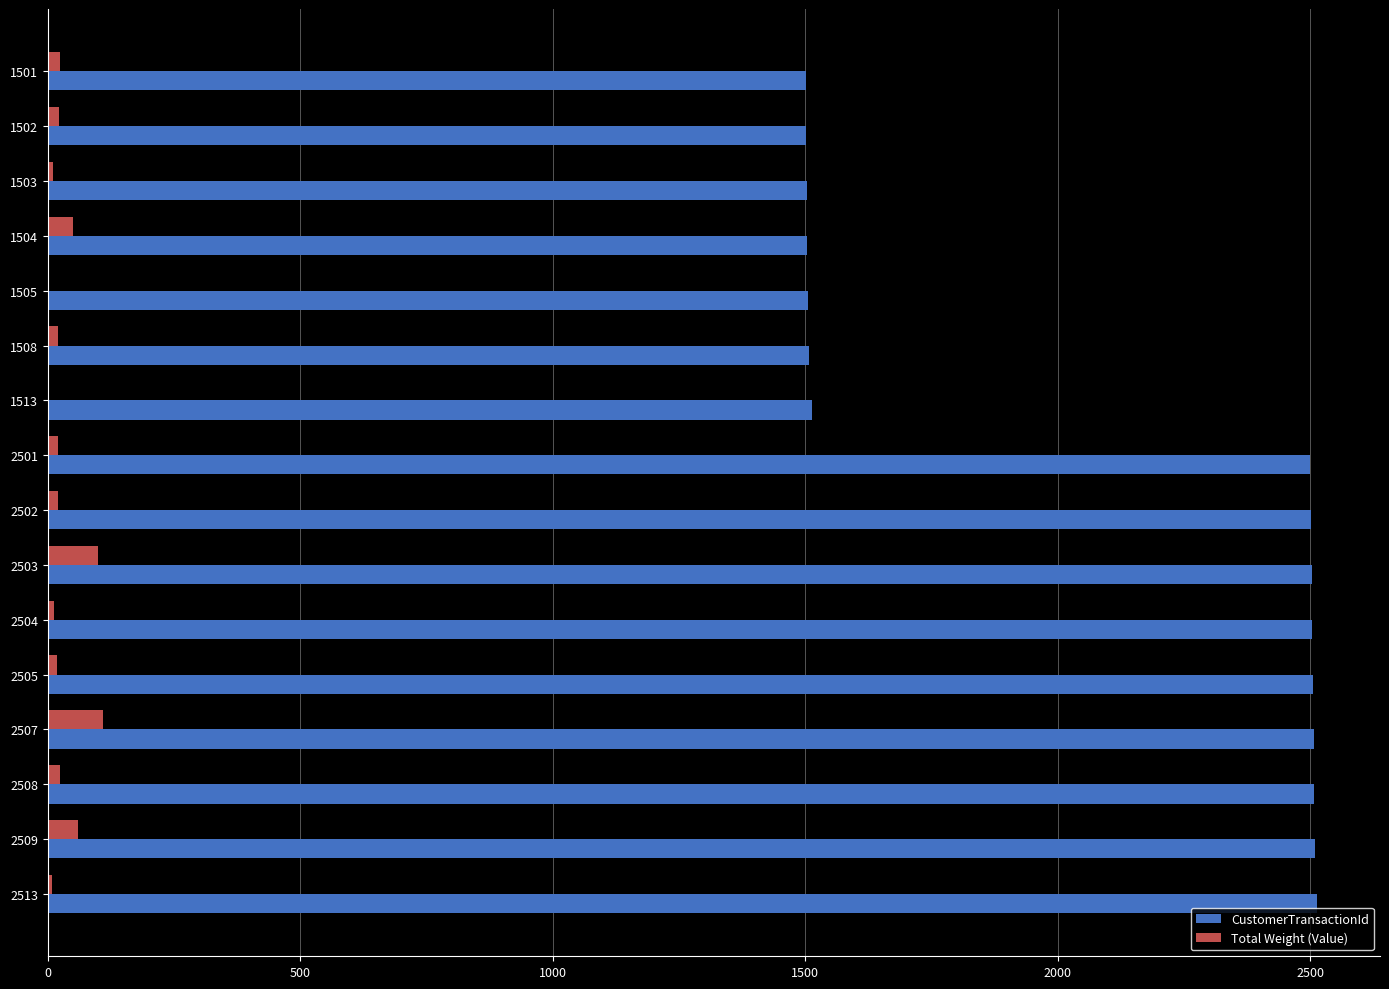

Which series has the largest total across all categories?

CustomerTransactionId